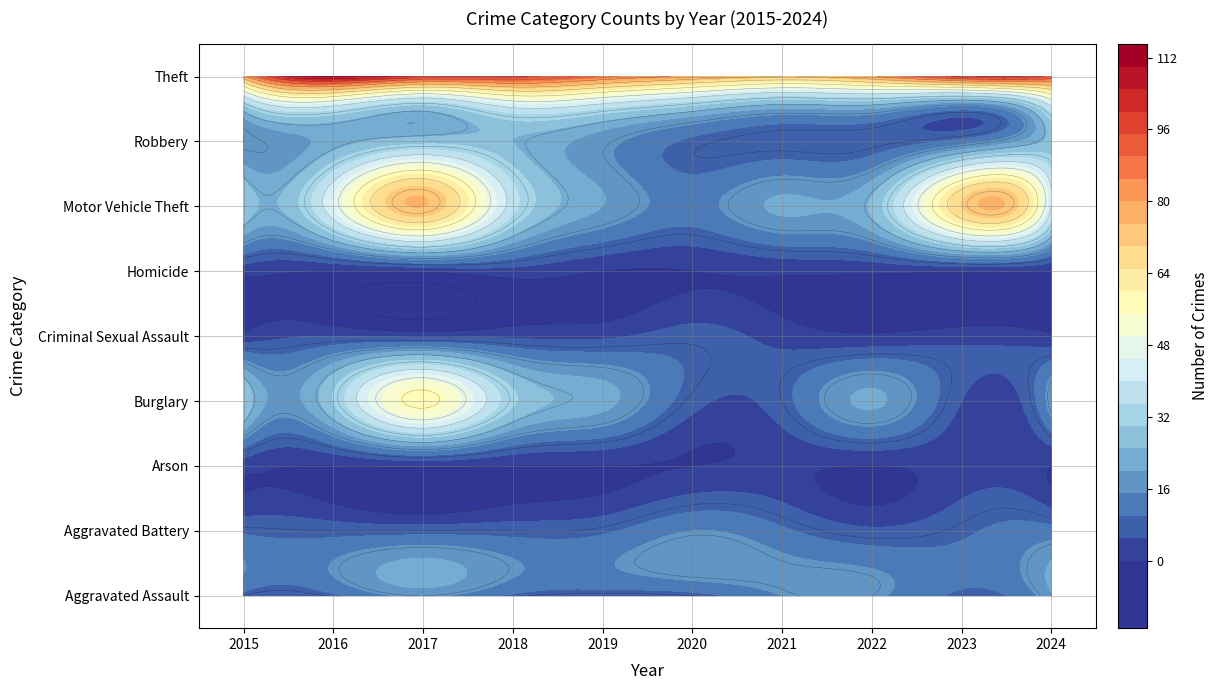

Reading right to left, list all the values displayed in this chart.

Aggravated Assault: 19	9	16	15	8	7	9	16	9	8
Aggravated Battery: 12	9	6	11	15	9	8	8	8	9
Arson: 0	2	0	1	0	0	0	1	0	2
Burglary: 18	5	21	8	7	22	31	58	30	30
Criminal Sexual Assault: 1	3	1	3	7	4	4	4	5	2
Homicide: 0	1	1	1	0	0	3	1	0	2
Motor Vehicle Theft: 40	70	26	21	13	20	37	75	45	29
Robbery: 27	12	7	7	9	17	25	28	22	15
Theft: 93	98	79	72	78	87	97	99	112	77